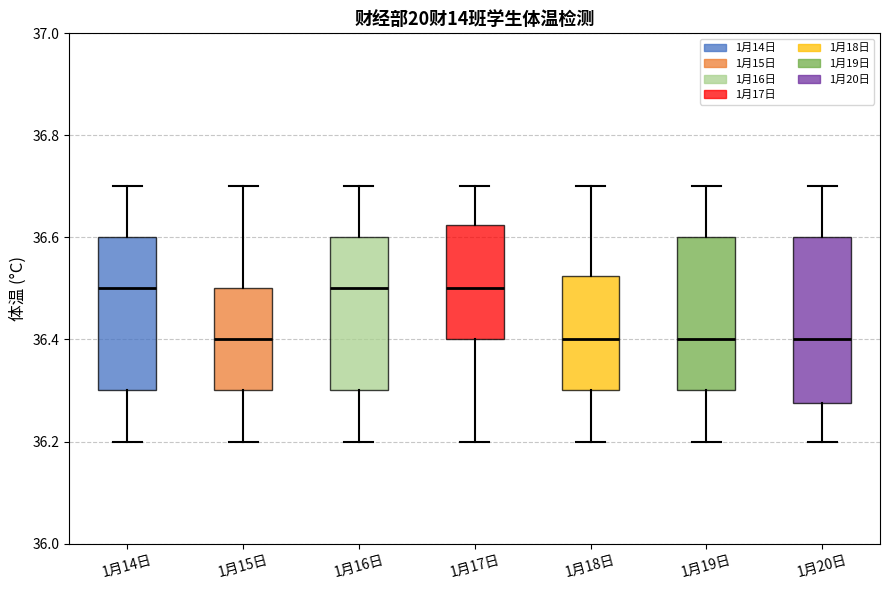

Reading left to right, read every box against the y-axis: the position of its median line, the range the box covers, and the ends of its whiskers. The values are not printed on the chart, so give them approximately, as read against the axis.

1月14日: median 36.50, box 36.30 to 36.60, whiskers 36.20 to 36.70
1月15日: median 36.40, box 36.30 to 36.50, whiskers 36.20 to 36.70
1月16日: median 36.50, box 36.30 to 36.60, whiskers 36.20 to 36.70
1月17日: median 36.50, box 36.40 to 36.62, whiskers 36.20 to 36.70
1月18日: median 36.40, box 36.30 to 36.52, whiskers 36.20 to 36.70
1月19日: median 36.40, box 36.30 to 36.60, whiskers 36.20 to 36.70
1月20日: median 36.40, box 36.28 to 36.60, whiskers 36.20 to 36.70